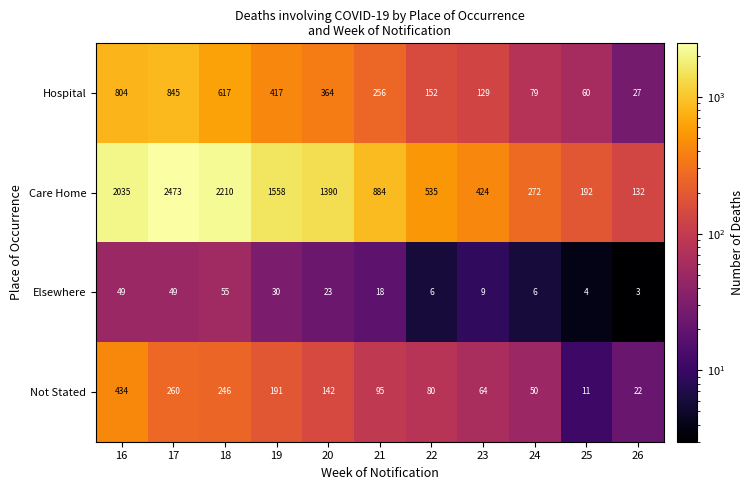

Which series has the largest total across all categories?

Care Home